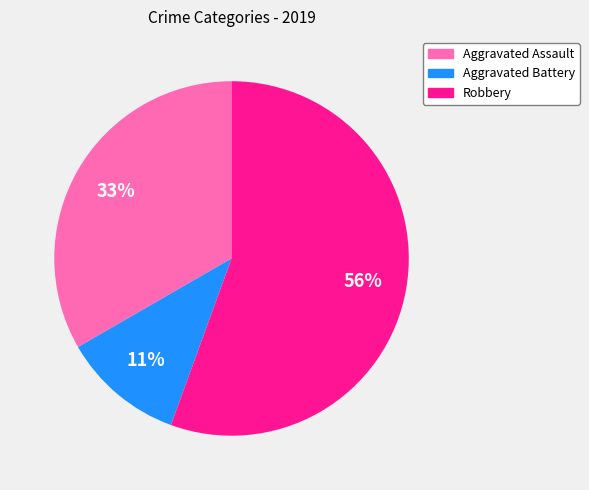

How many slices are in this pie chart?

3